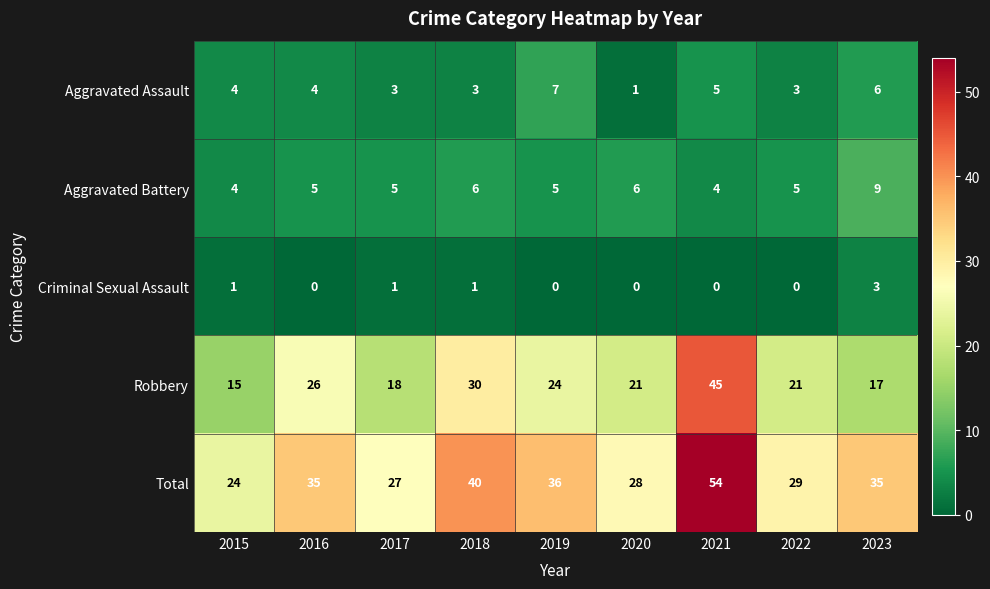

What is the spread (max minus min) of values at 2020?

28